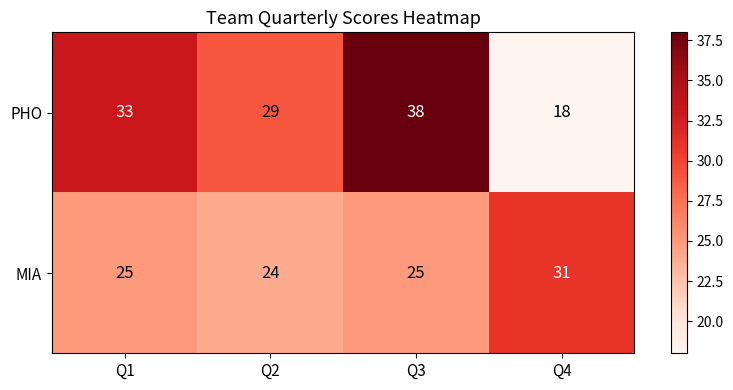

What is the minimum value shown in the chart?

18